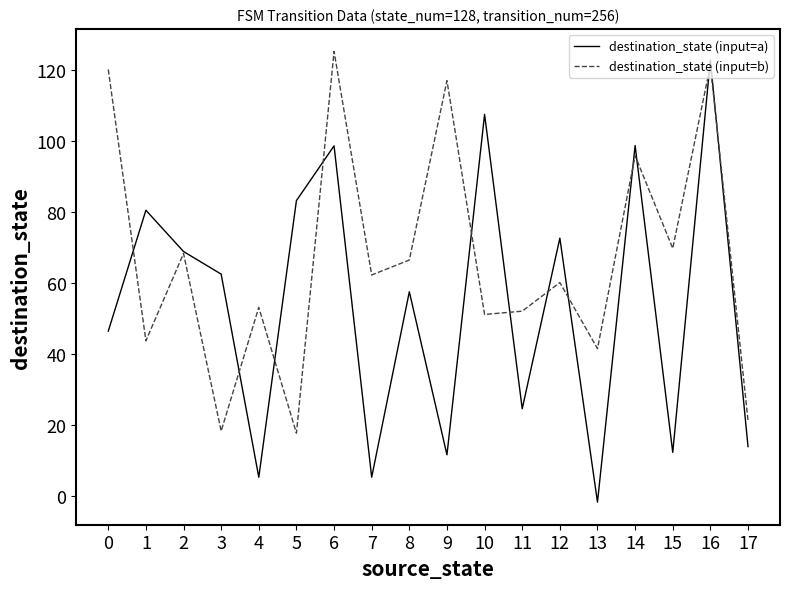

Rank the series at 8 from highest to lowest value.

destination_state (input=b), destination_state (input=a)